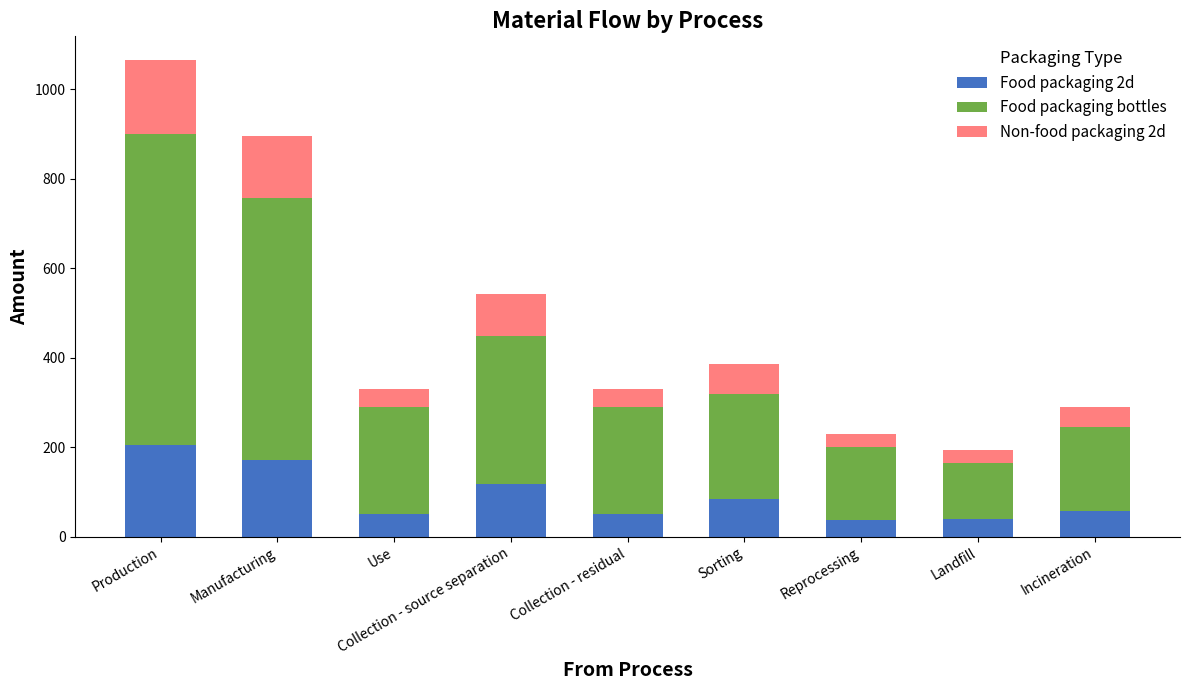

What is the value of the Food packaging 2d bar at the 2nd from the left?

172.3